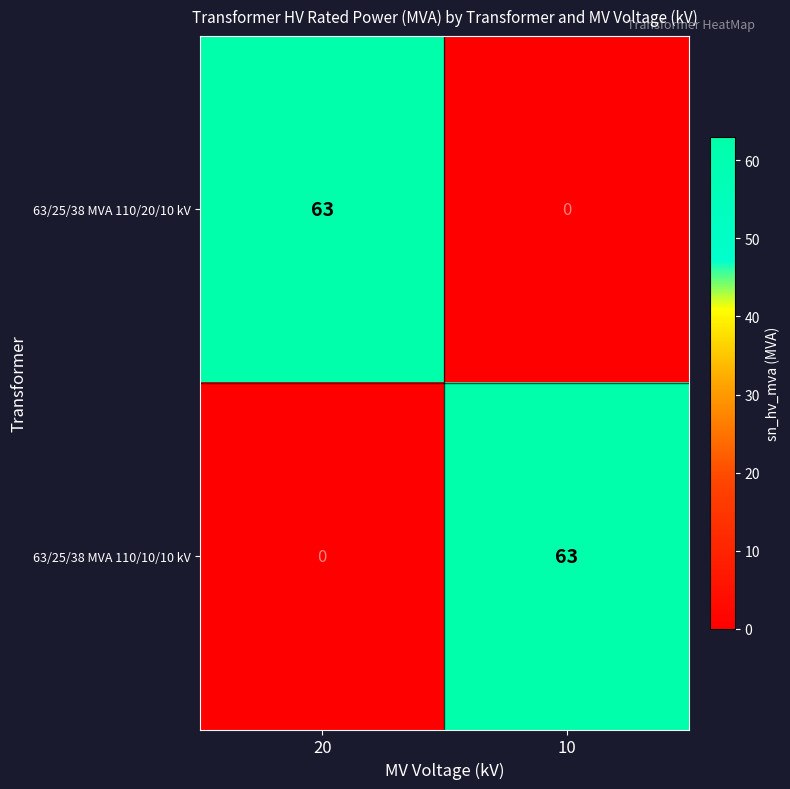

The value of 63/25/38 MVA 110/20/10 kV at 20 is 89. True or false?

False